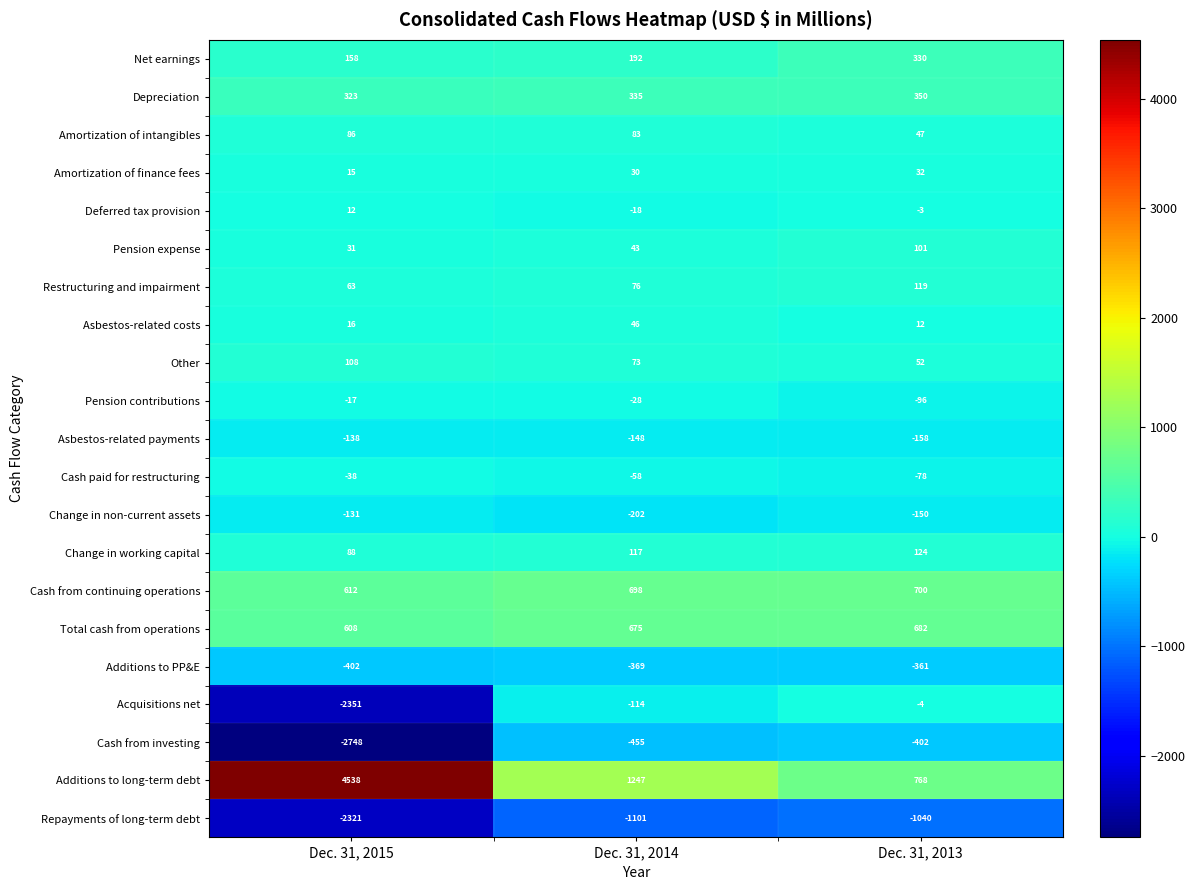

True or false: Additions to PP&E has a value of -156 at Dec. 31, 2014.

False